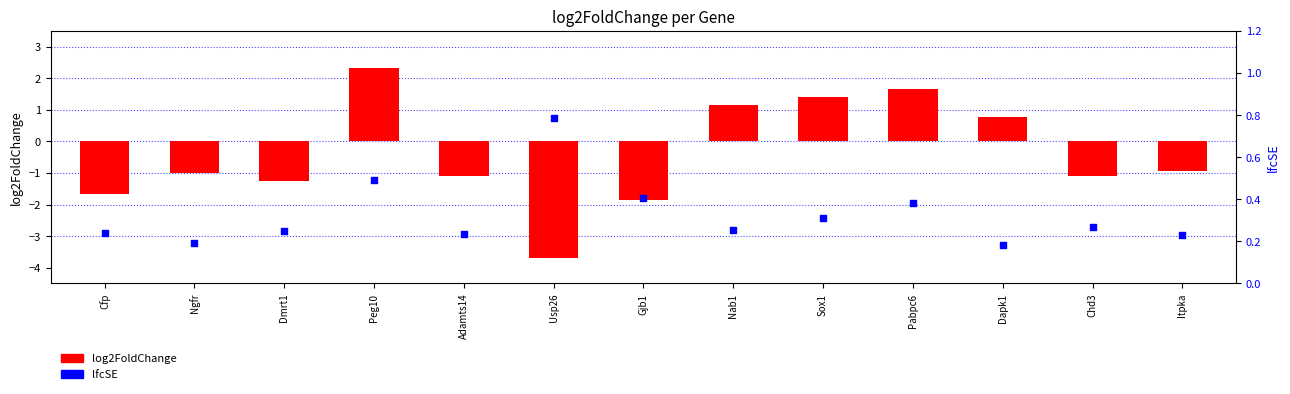

Which series reaches the maximum Y coordinate?

log2FoldChange